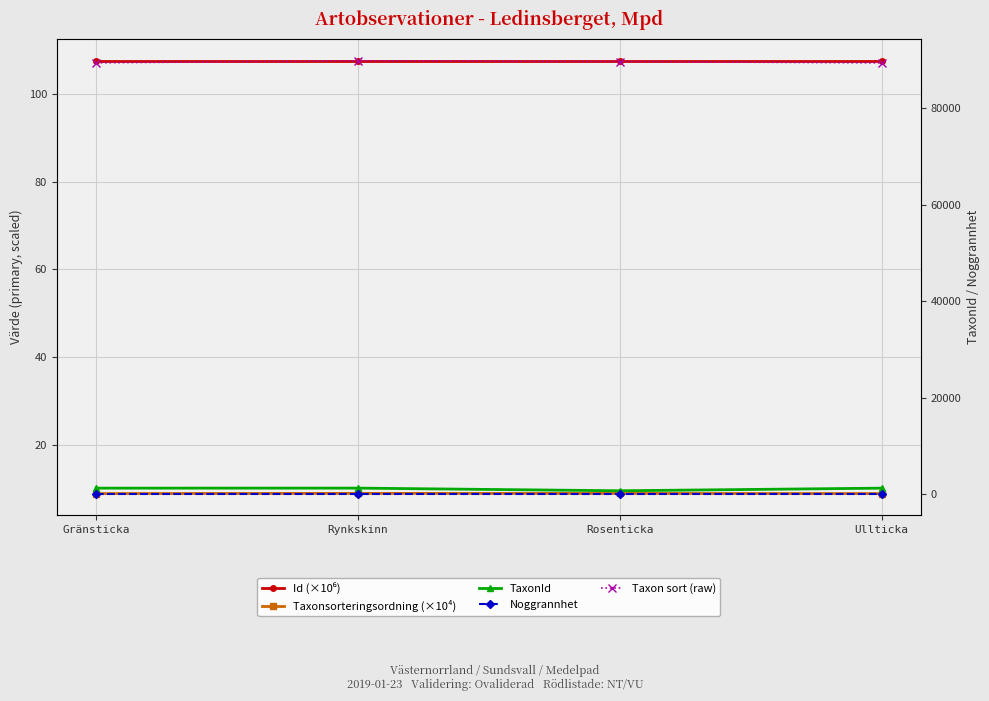

The value of Taxonsorteringsordning (×10⁴) at Ullticka is 8.9. True or false?

True